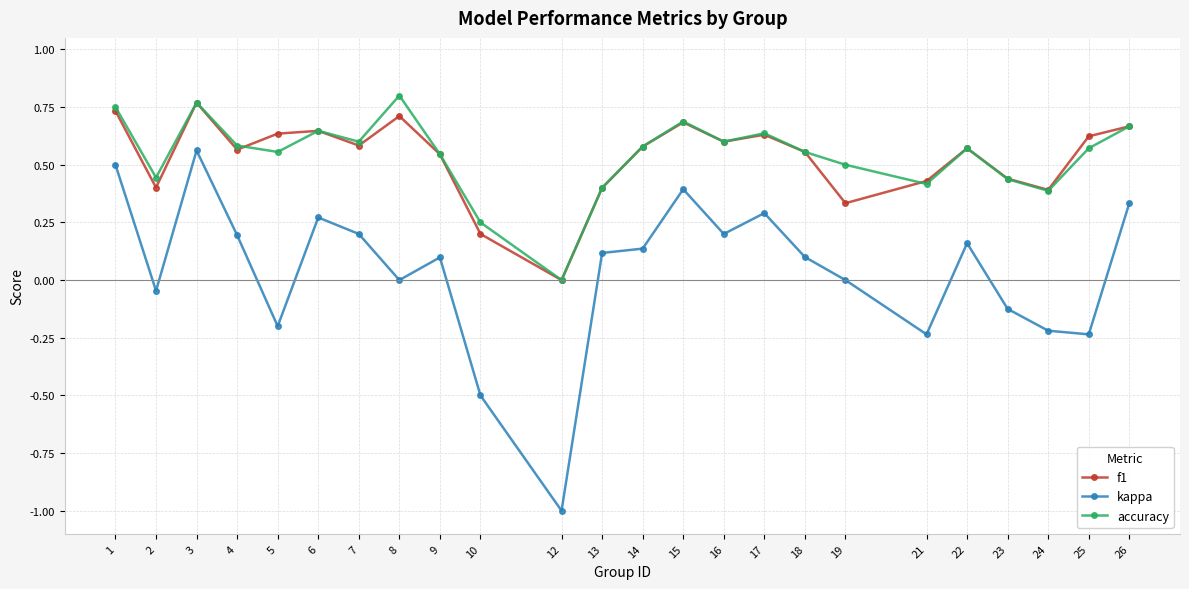

At which category is the sum across all series the highest?

3